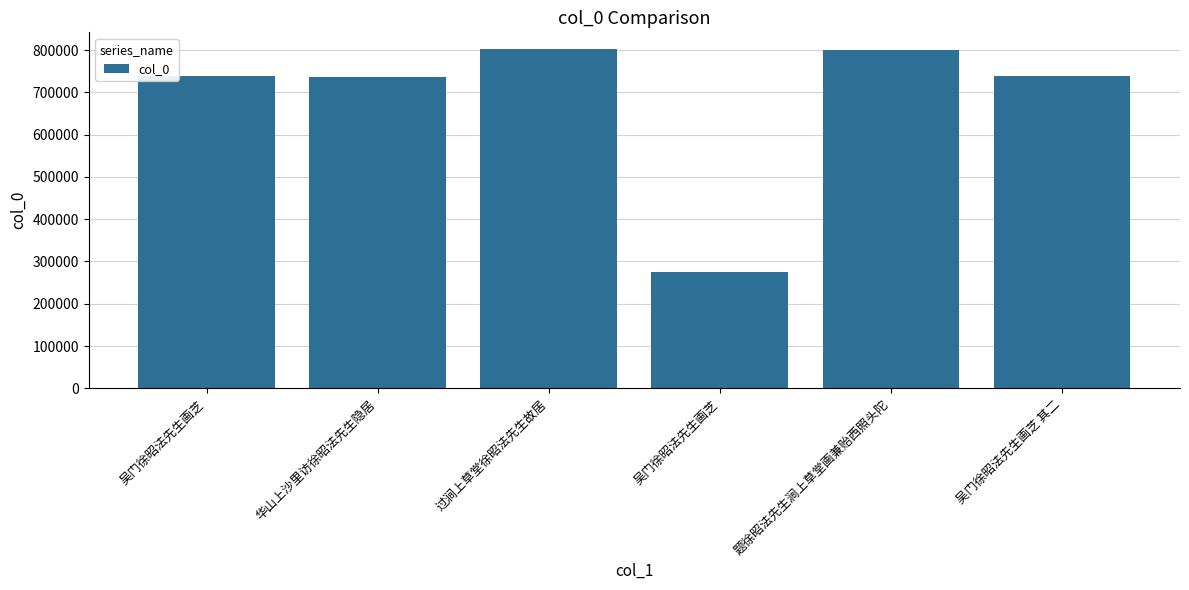

Rank the categories by value from highest to lowest.

过涧上草堂徐昭法先生故居, 题徐昭法先生涧上草堂画兼贻西照头陀, 吴门徐昭法先生画芝 其二, 吴门徐昭法先生画芝, 华山上沙里访徐昭法先生隐居, 吴门徐昭法先生画芝